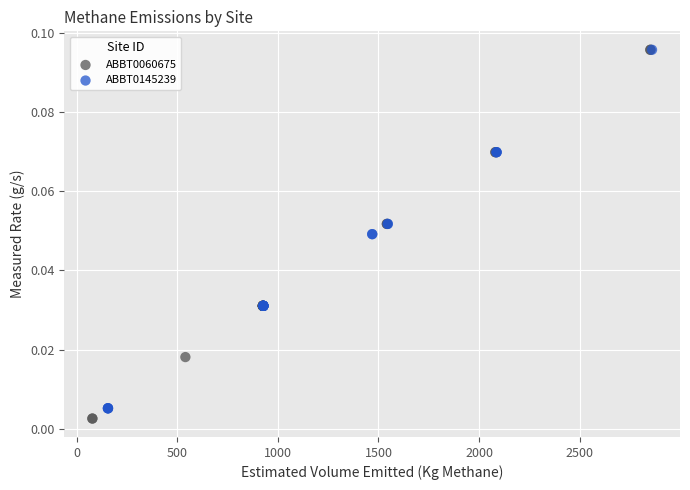

Which series has the largest Y range (max minus min)?

ABBT0060675